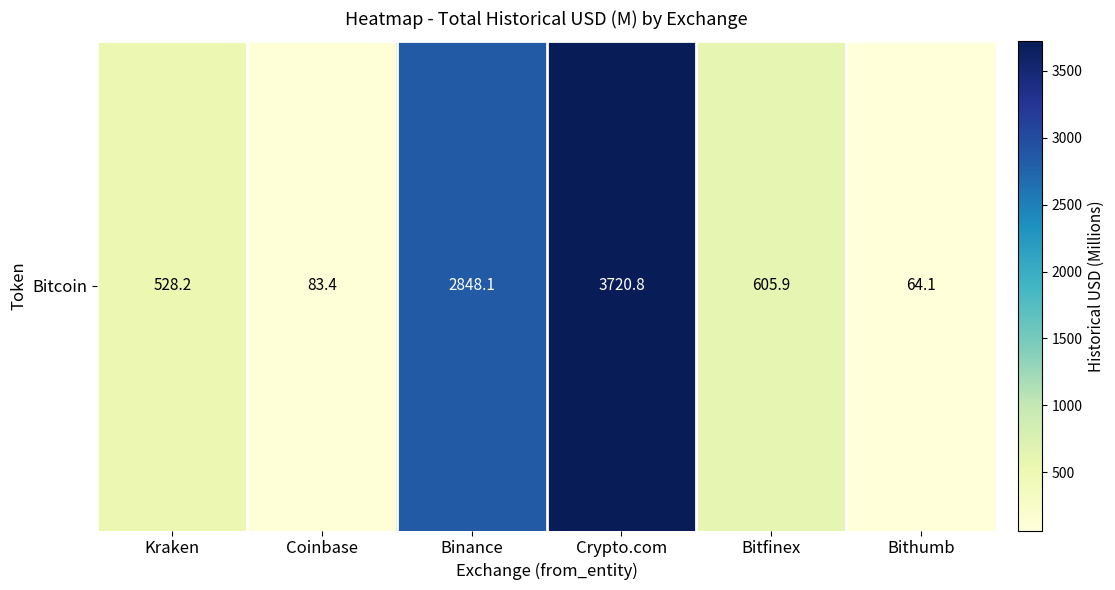

What is the minimum value shown in the chart?

64.1